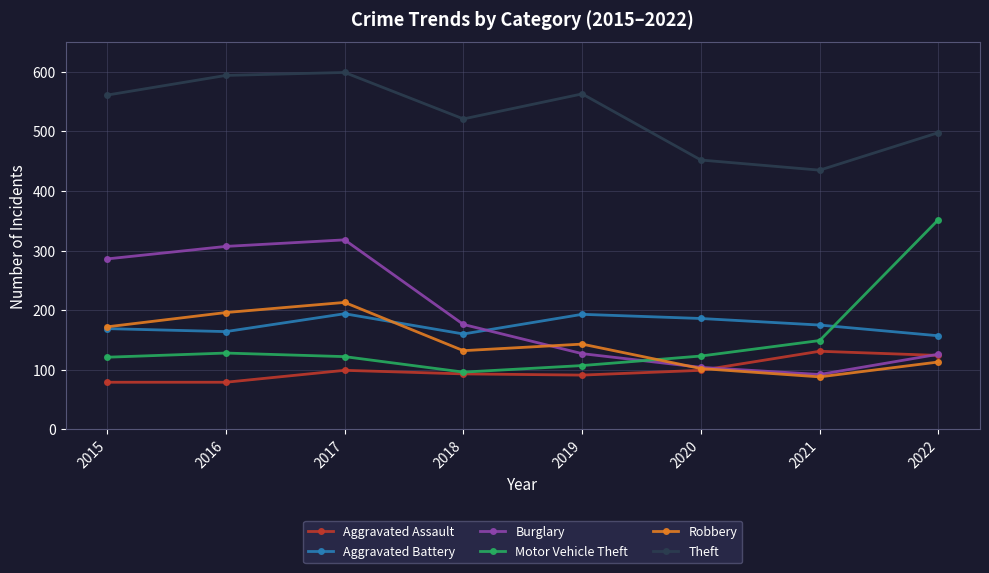

At how many categories does at least one series exceed 91?

8